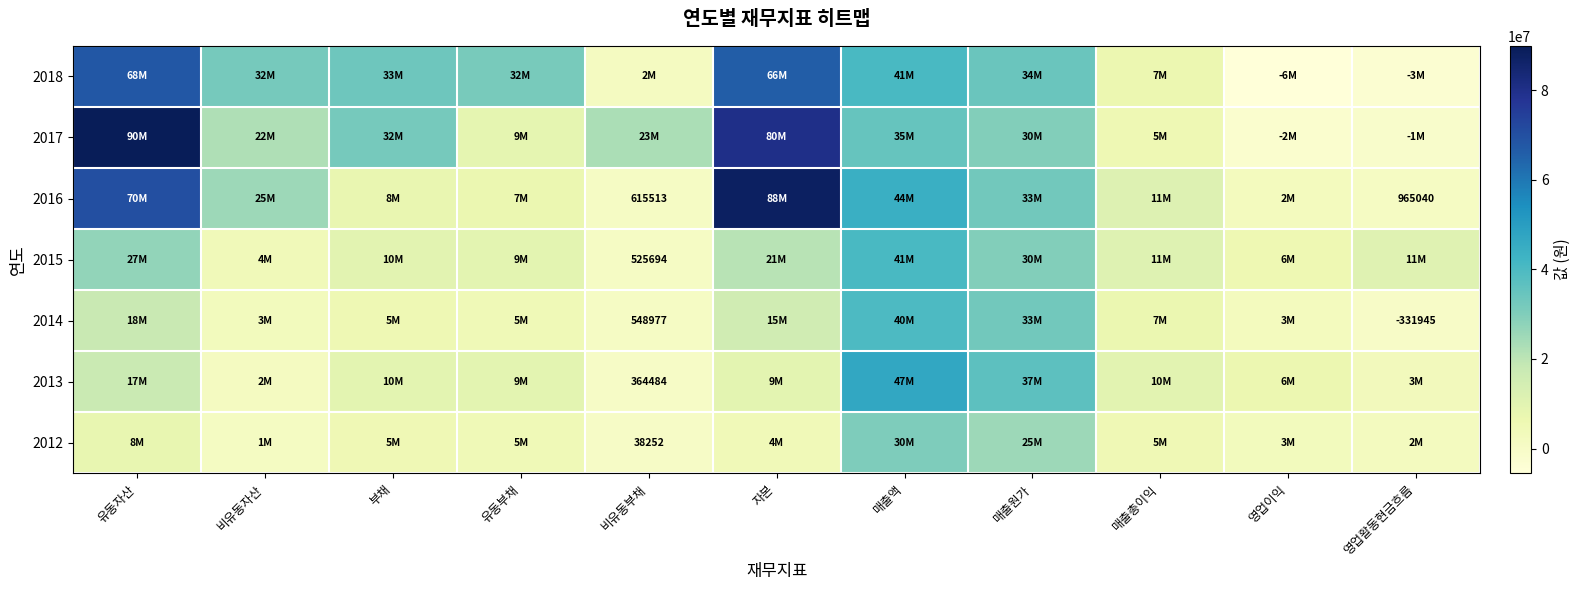

Which series changed the most between 유동부채 and 자본?

2016